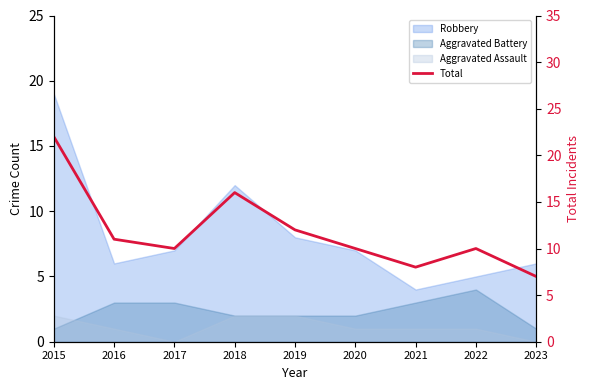

What is the average value?

12